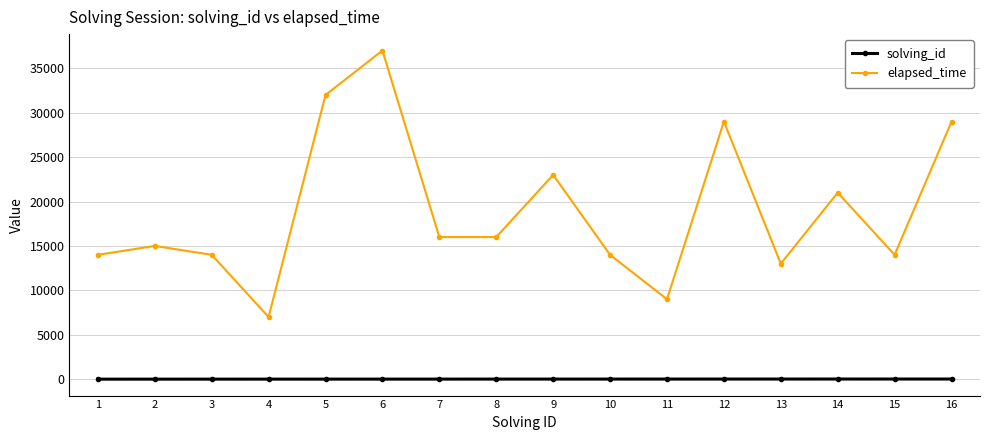

True or false: elapsed_time and solving_id intersect in this chart.

False